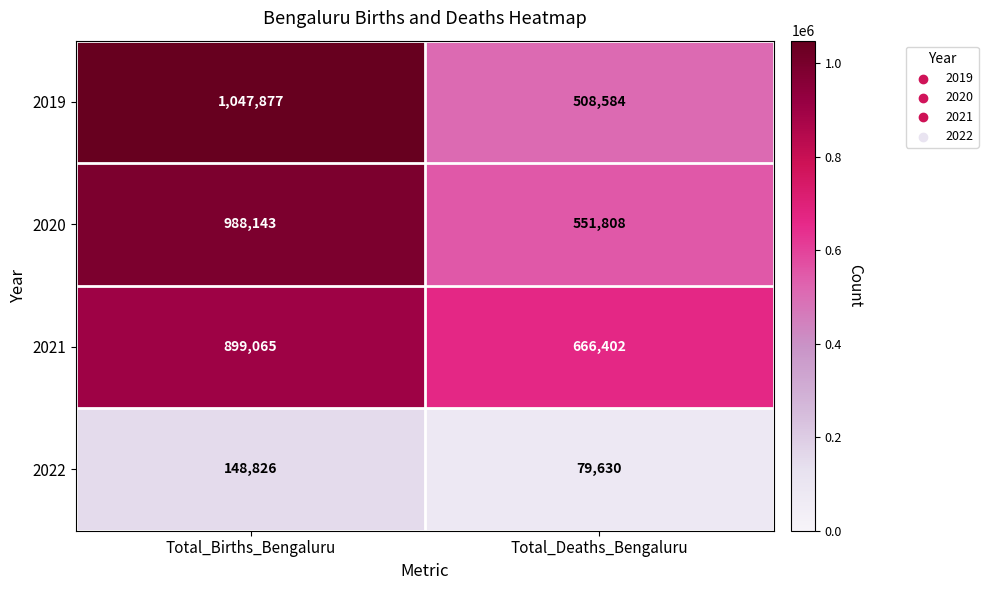

What is the approximate value of 2021 at Total_Births_Bengaluru, to the nearest 50?

899050